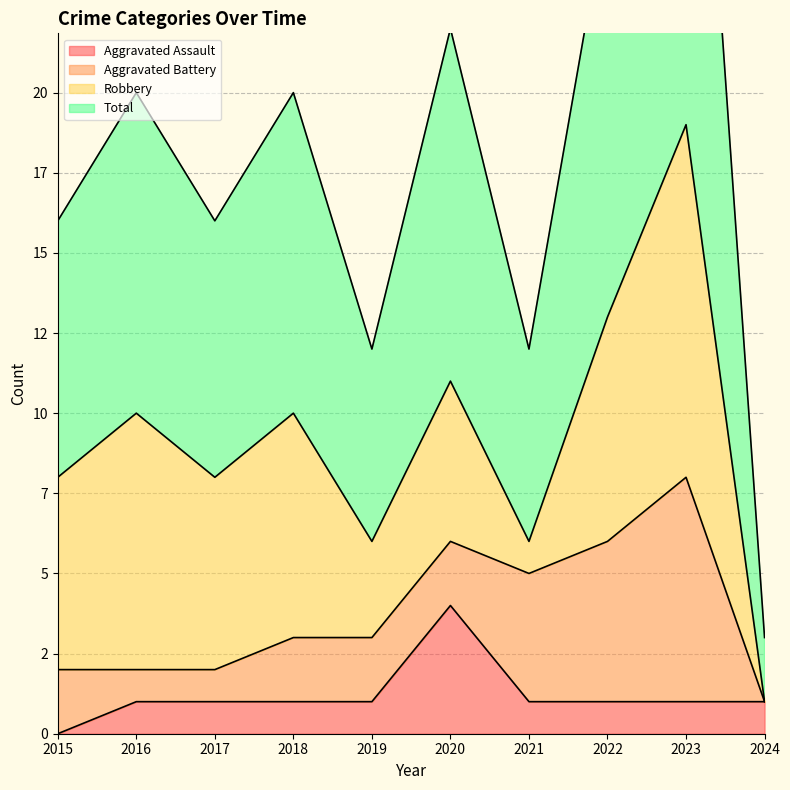

Which series has the widest spread of values?

Total